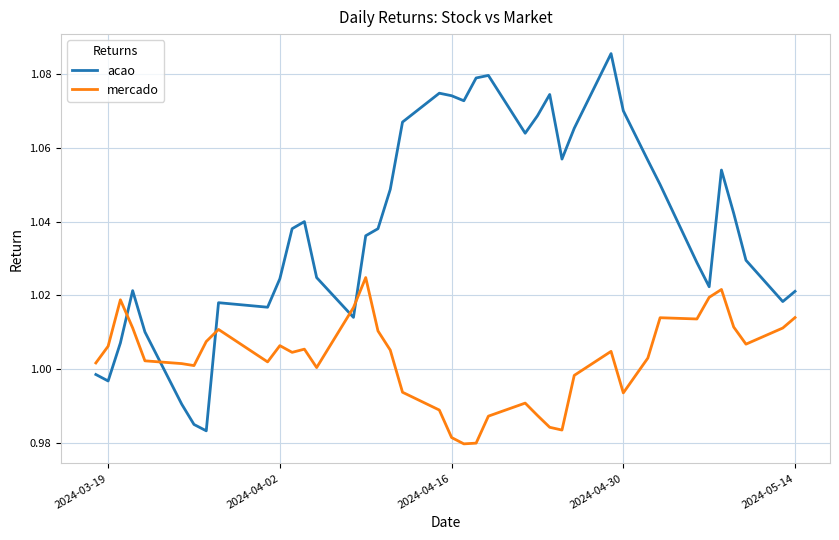

Rank the series by their maximum value, from lowest to highest.

mercado, acao